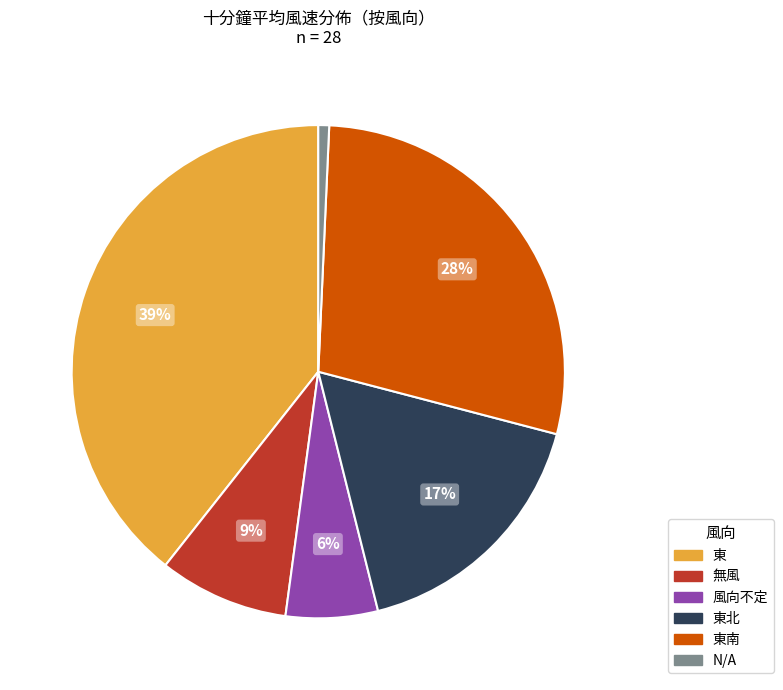

Is there any slice that represents more than half of the pie?

No